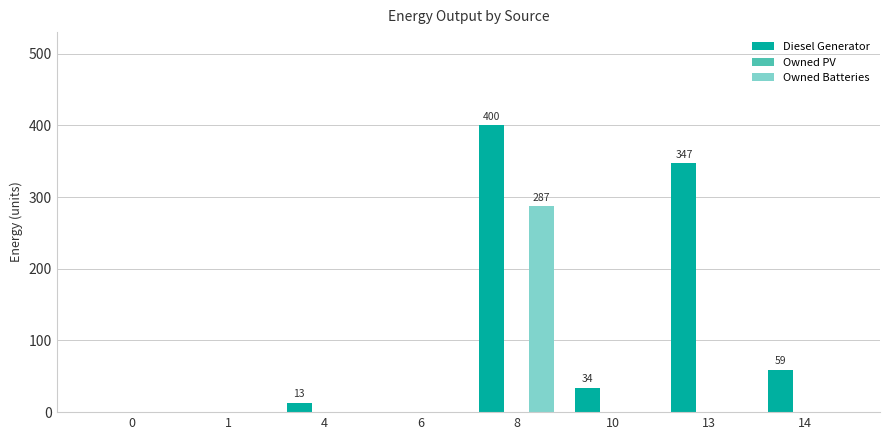

What is the maximum value shown in the chart?

400.0